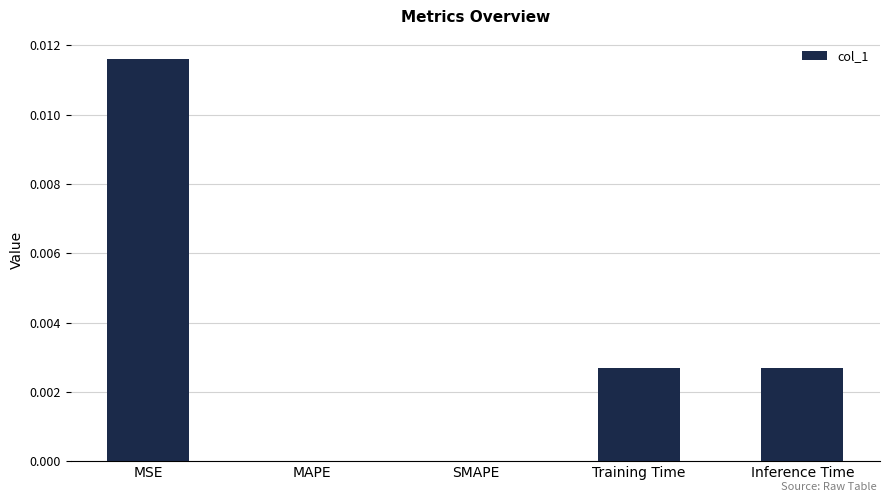

The value at MSE is 0.0. True or false?

True